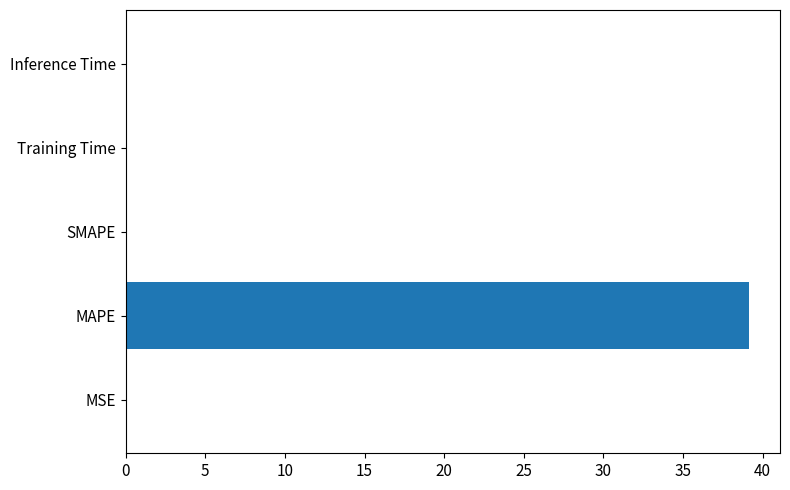

The chart shows a value of 0.0 at SMAPE. True or false?

True